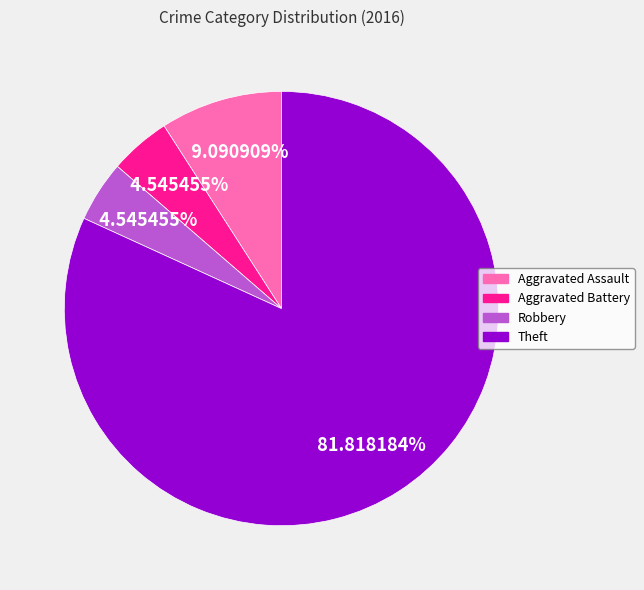

Does any single category account for the majority?

Yes